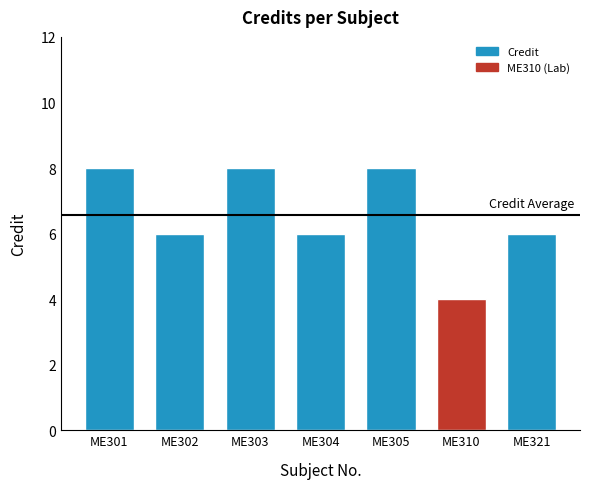

Where does the data first go above 6?

ME301